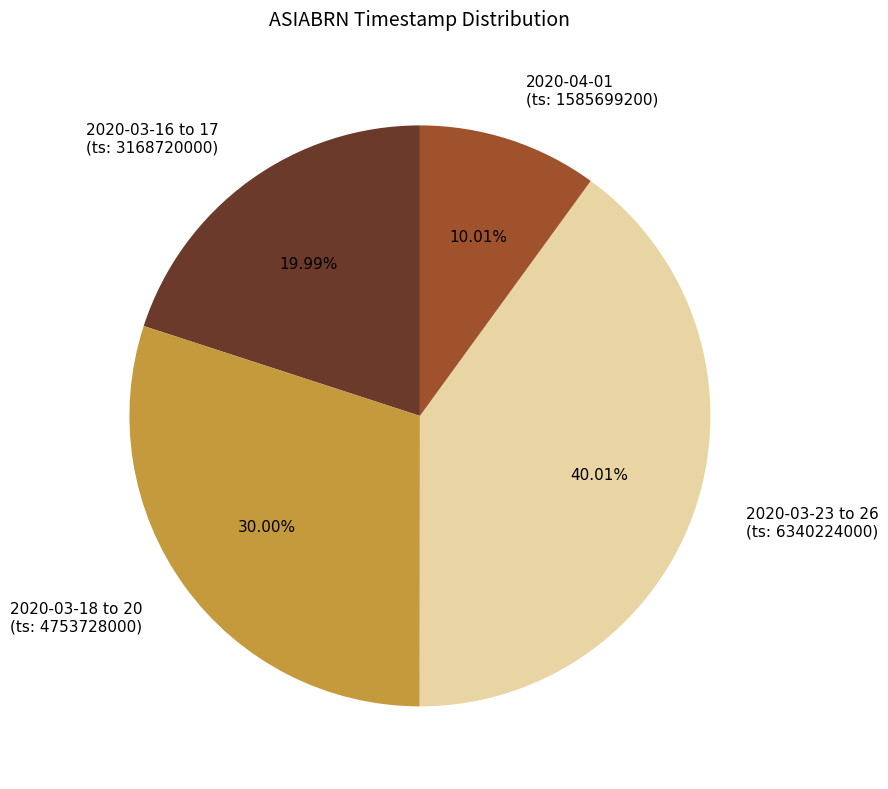

Combined, do 2020-03-23 to 26 (ts: 6340224000) and 2020-03-16 to 17 (ts: 3168720000) account for over 50%?

Yes